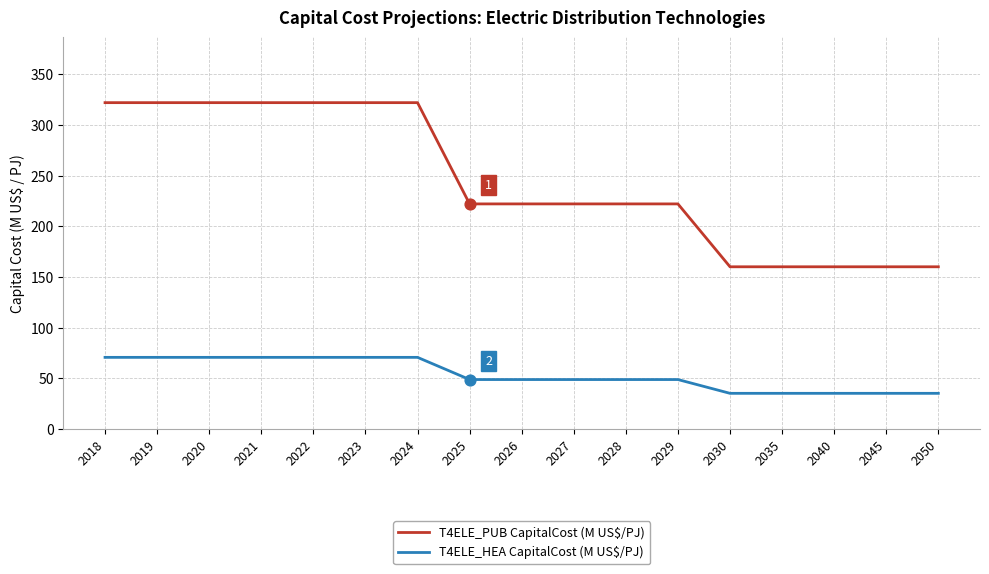

At how many categories does at least one series exceed 227?

7